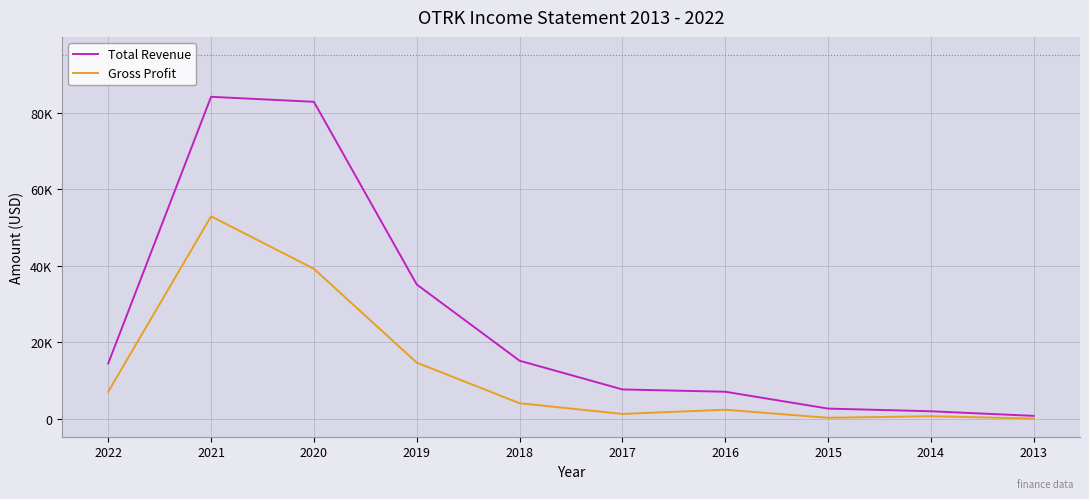

What are all the series names shown in the legend?

Total Revenue, Gross Profit